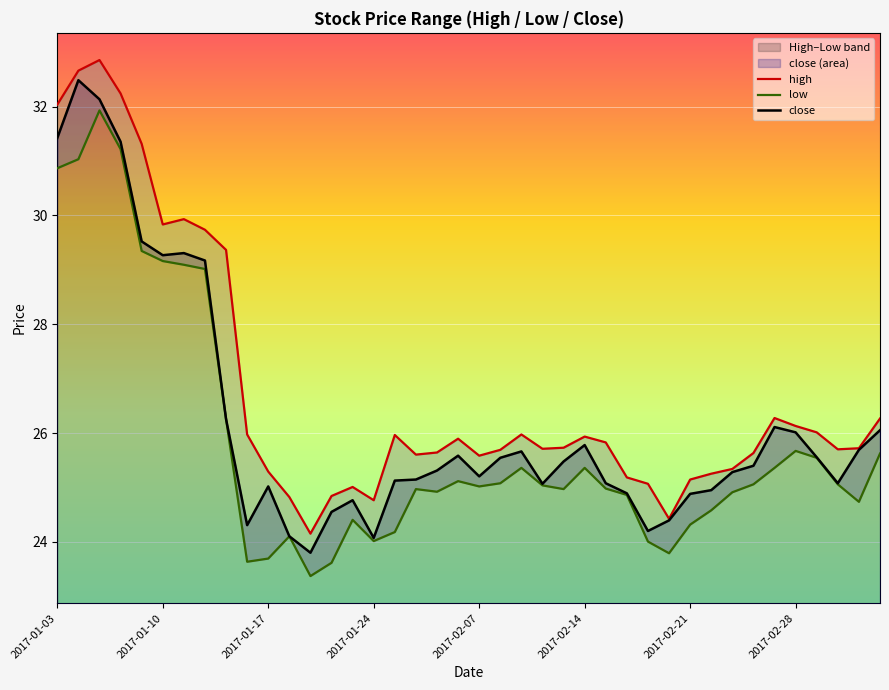

How many lines are shown in the chart?

3